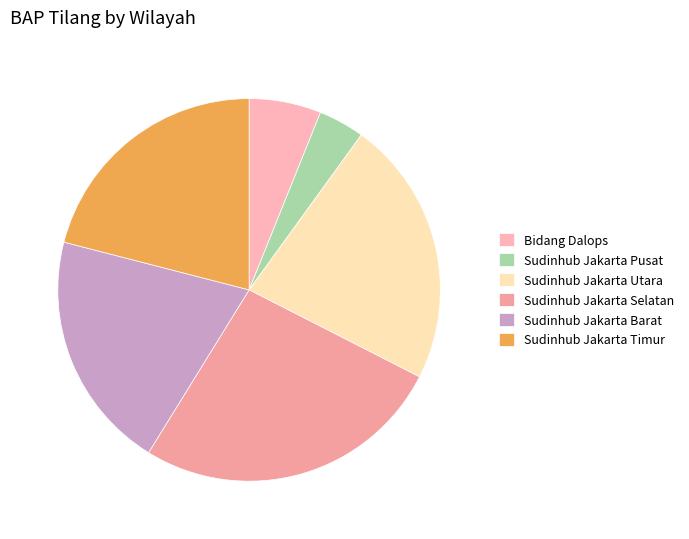

Does Sudinhub Jakarta Pusat account for over 50% of the chart?

No